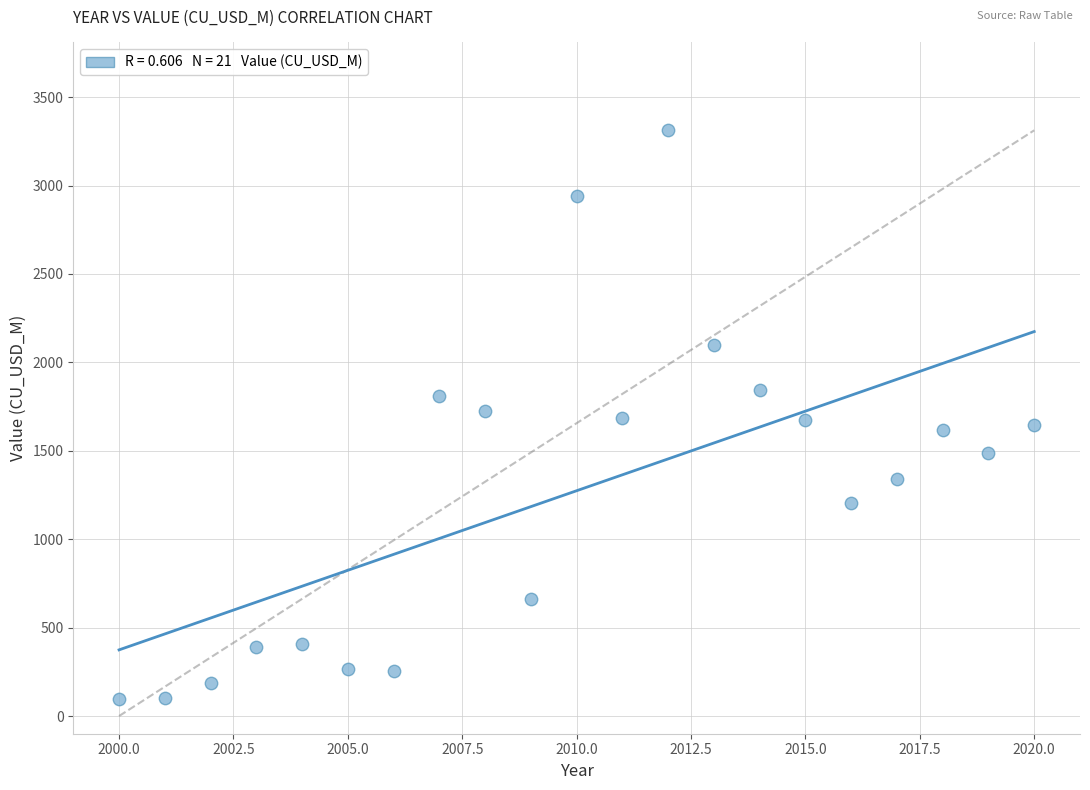

What is the range of Y values (max minus min)?

3218.0